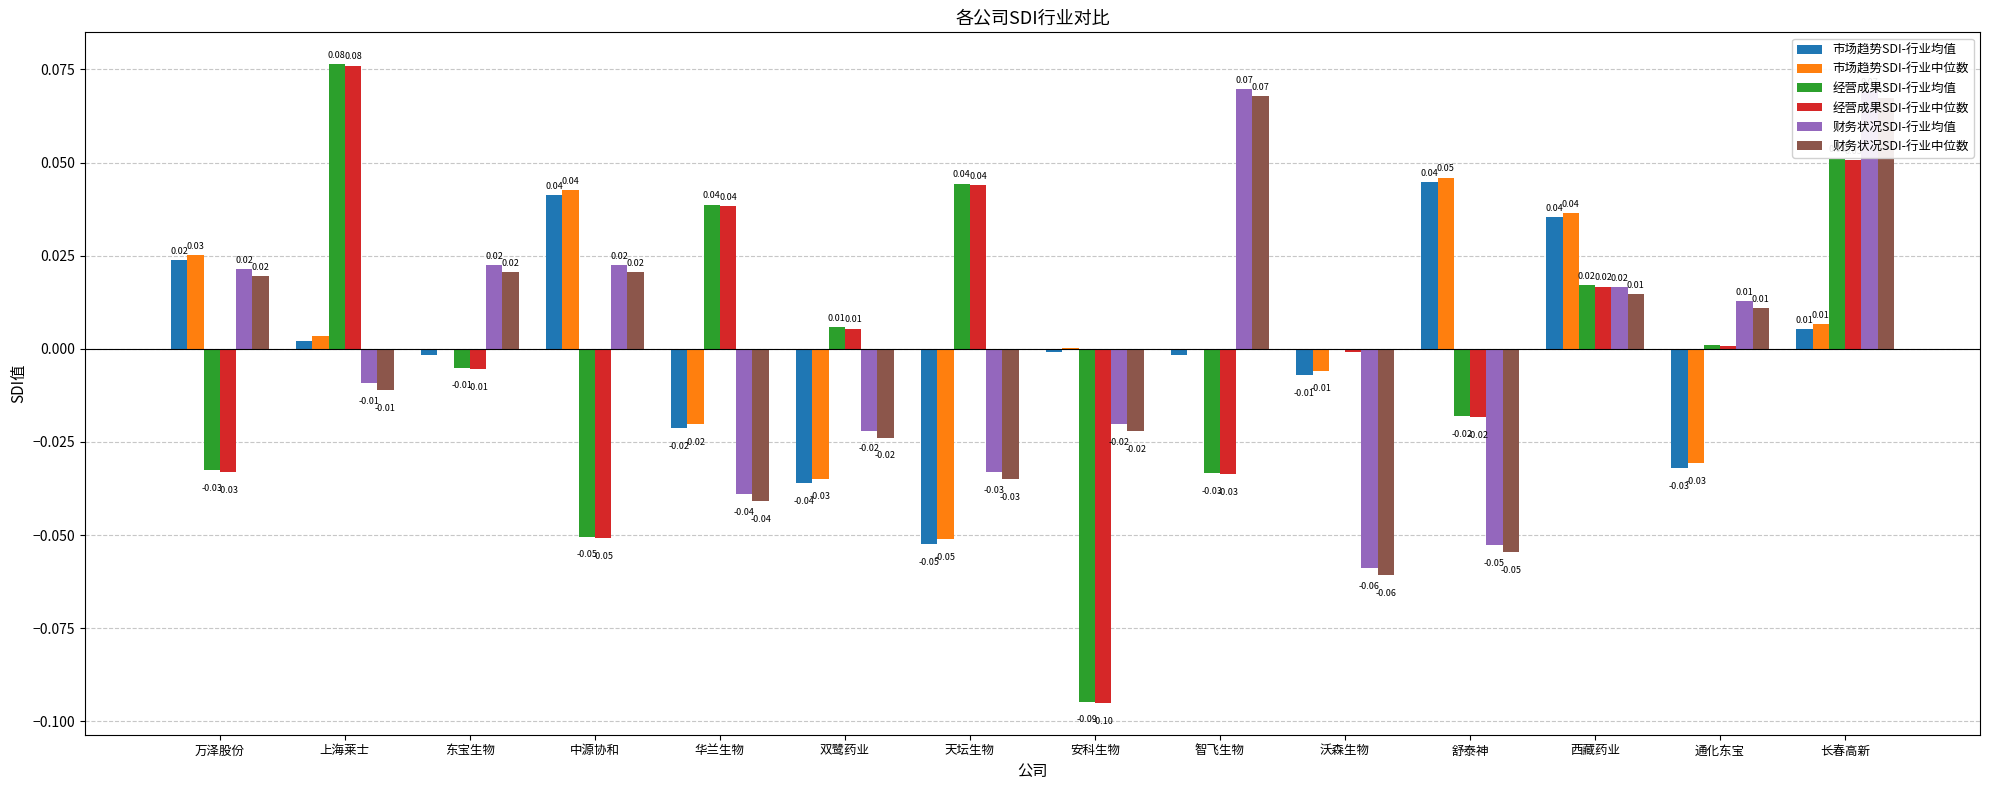

Is the value of 市场趋势SDI-行业中位数 at 东宝生物 greater than the value of 经营成果SDI-行业中位数 at 天坛生物?

No